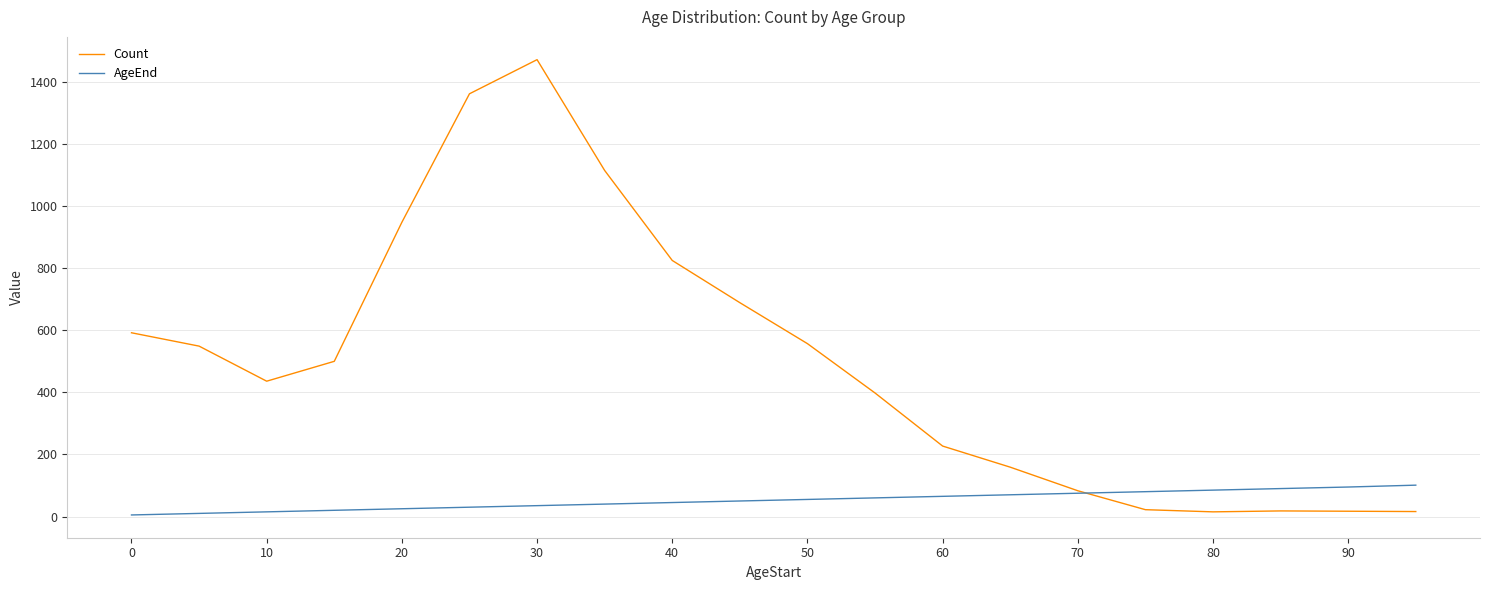

Which series has the largest total across all categories?

Count